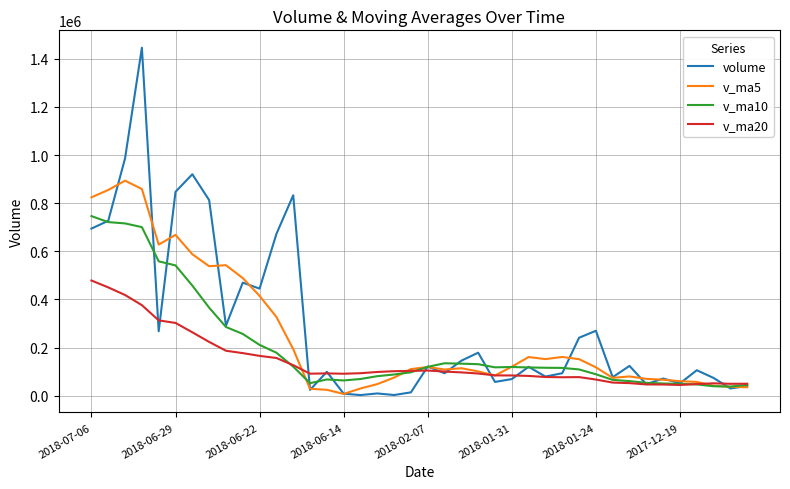

What is the minimum value for v_ma20?

44560.2